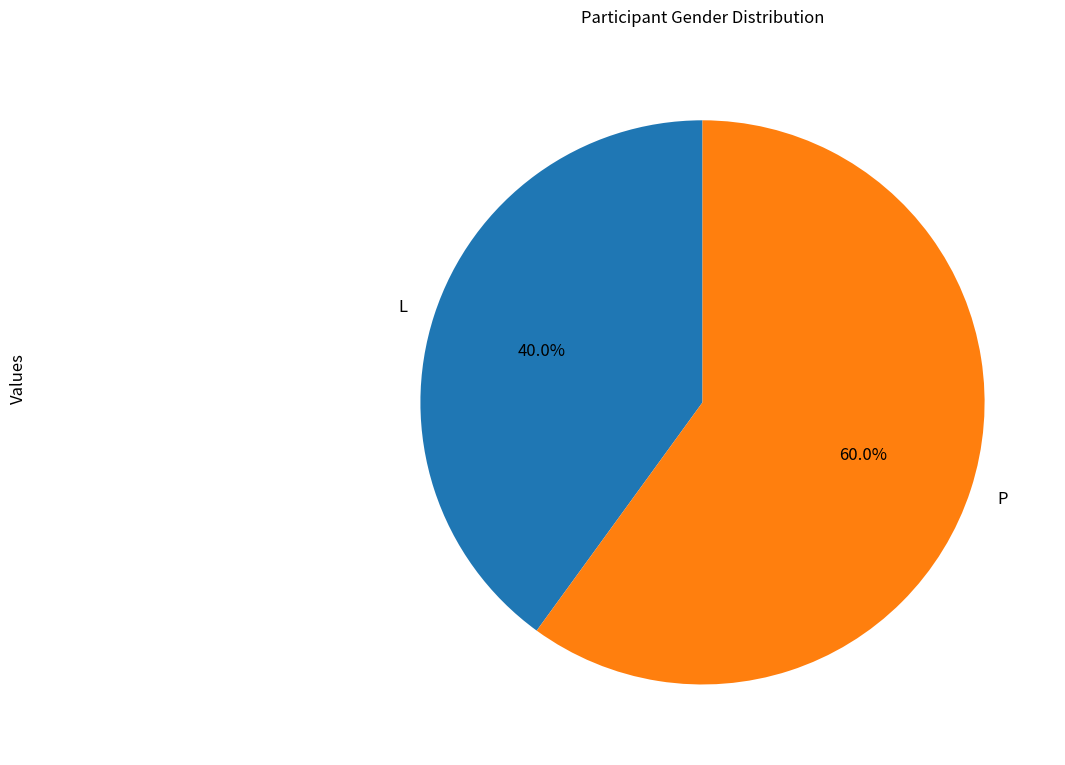

Between P and L, which is larger?

P